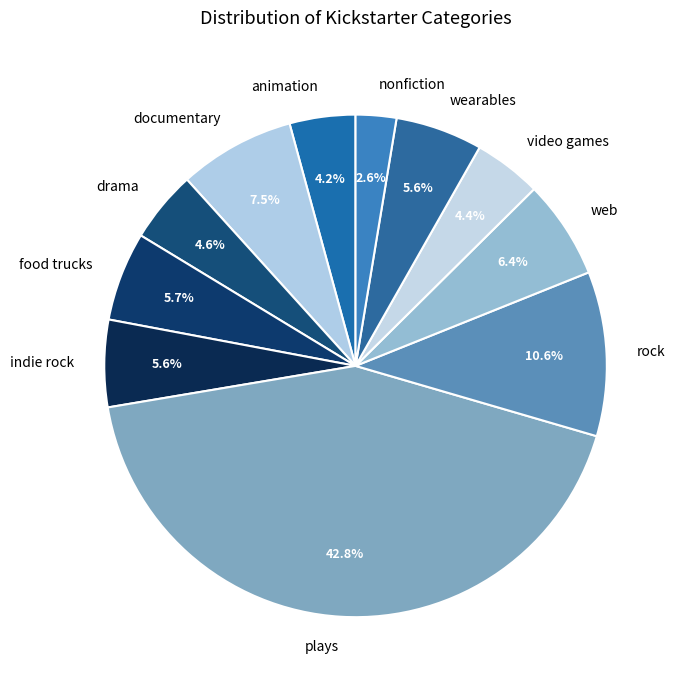

Is food trucks the majority of the pie?

No